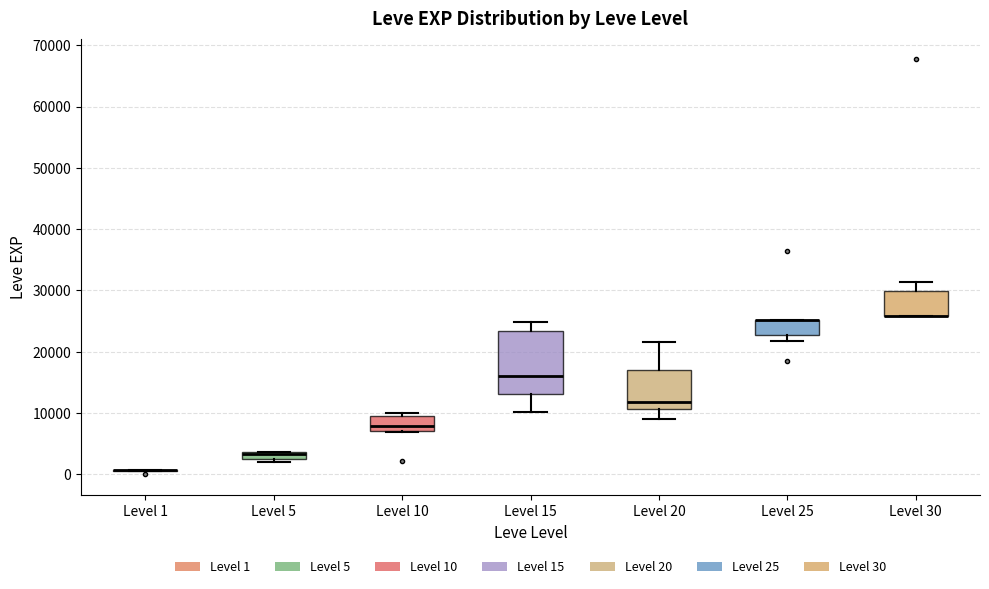

Where does the median line of the box for Level 10 sit on the y-axis? The values are not printed on the chart, so give them approximately, as read against the axis.

8000